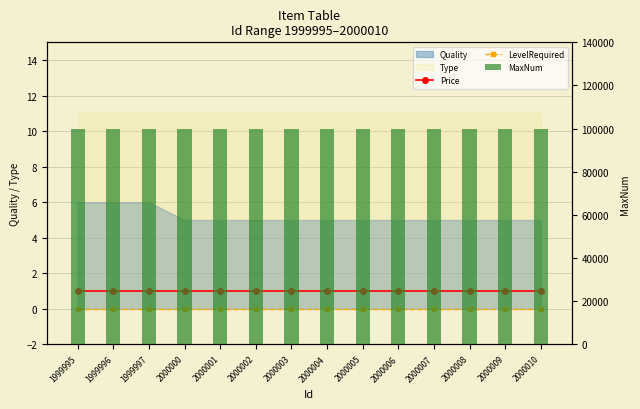

Rank the categories by MaxNum value from lowest to highest.

1999995, 1999996, 1999997, 2000000, 2000001, 2000002, 2000003, 2000004, 2000005, 2000006, 2000007, 2000008, 2000009, 2000010